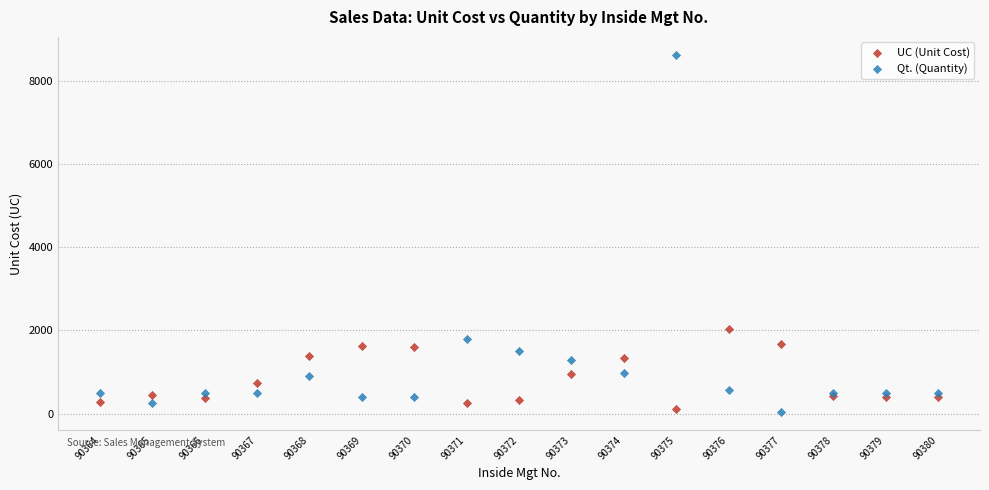

What are all the series names shown in the legend?

UC (Unit Cost), Qt. (Quantity)